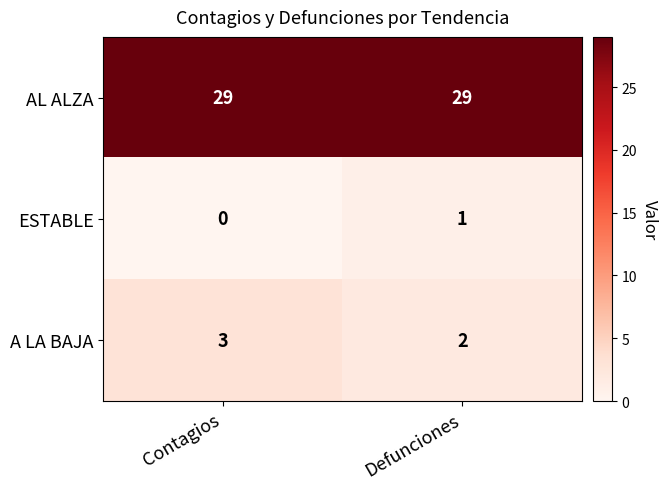

What is the maximum value shown in the chart?

29